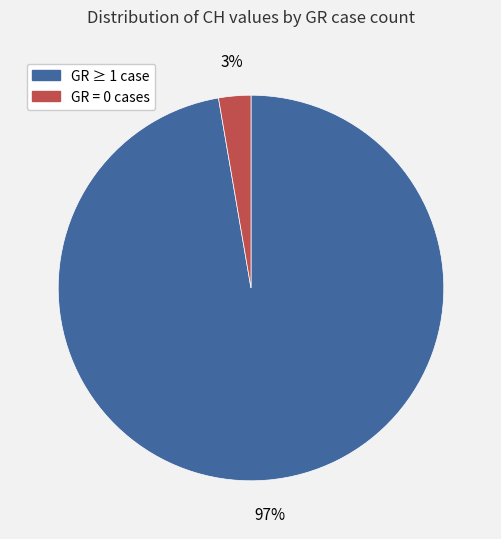

To the nearest percent, what is the average slice percentage?

50%